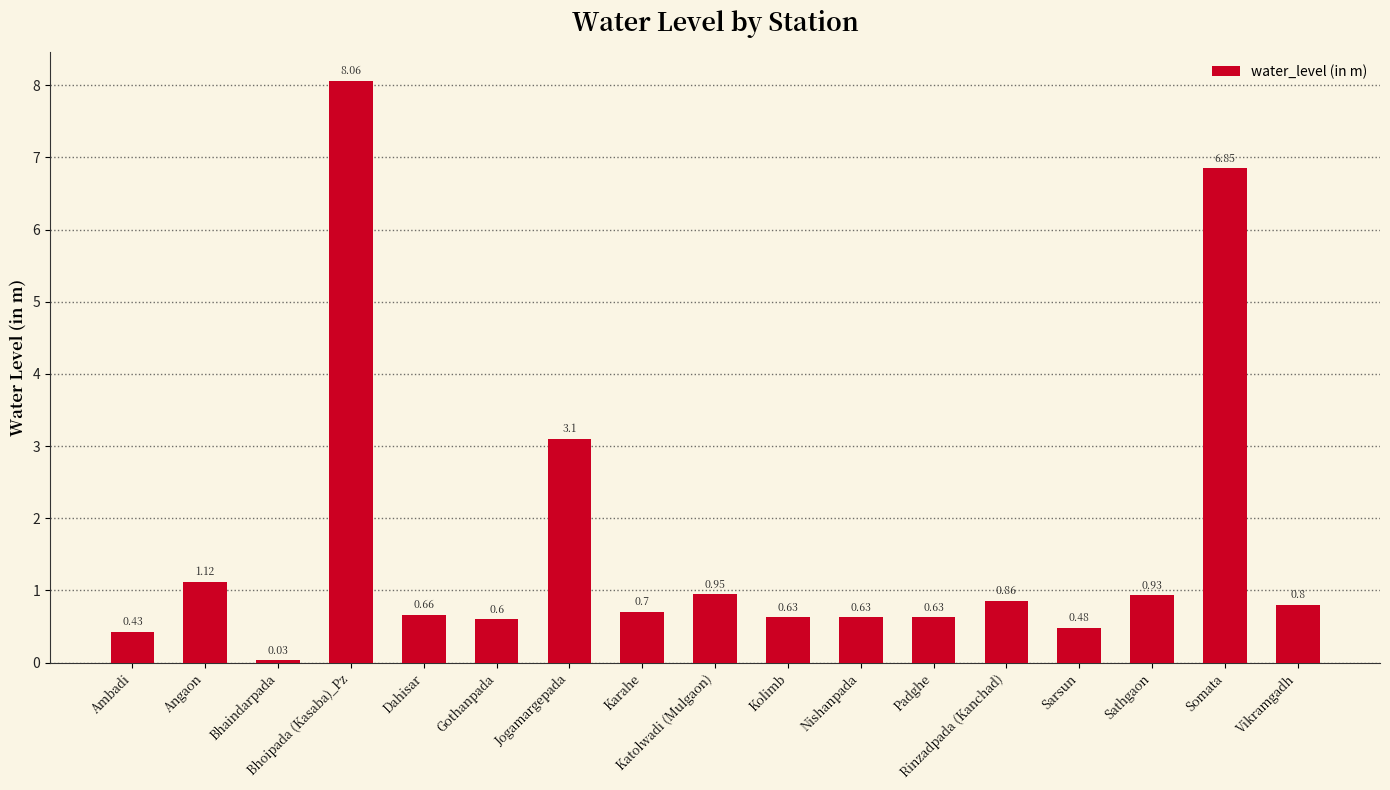

The chart shows a value of 0.7 at Dahisar. True or false?

True